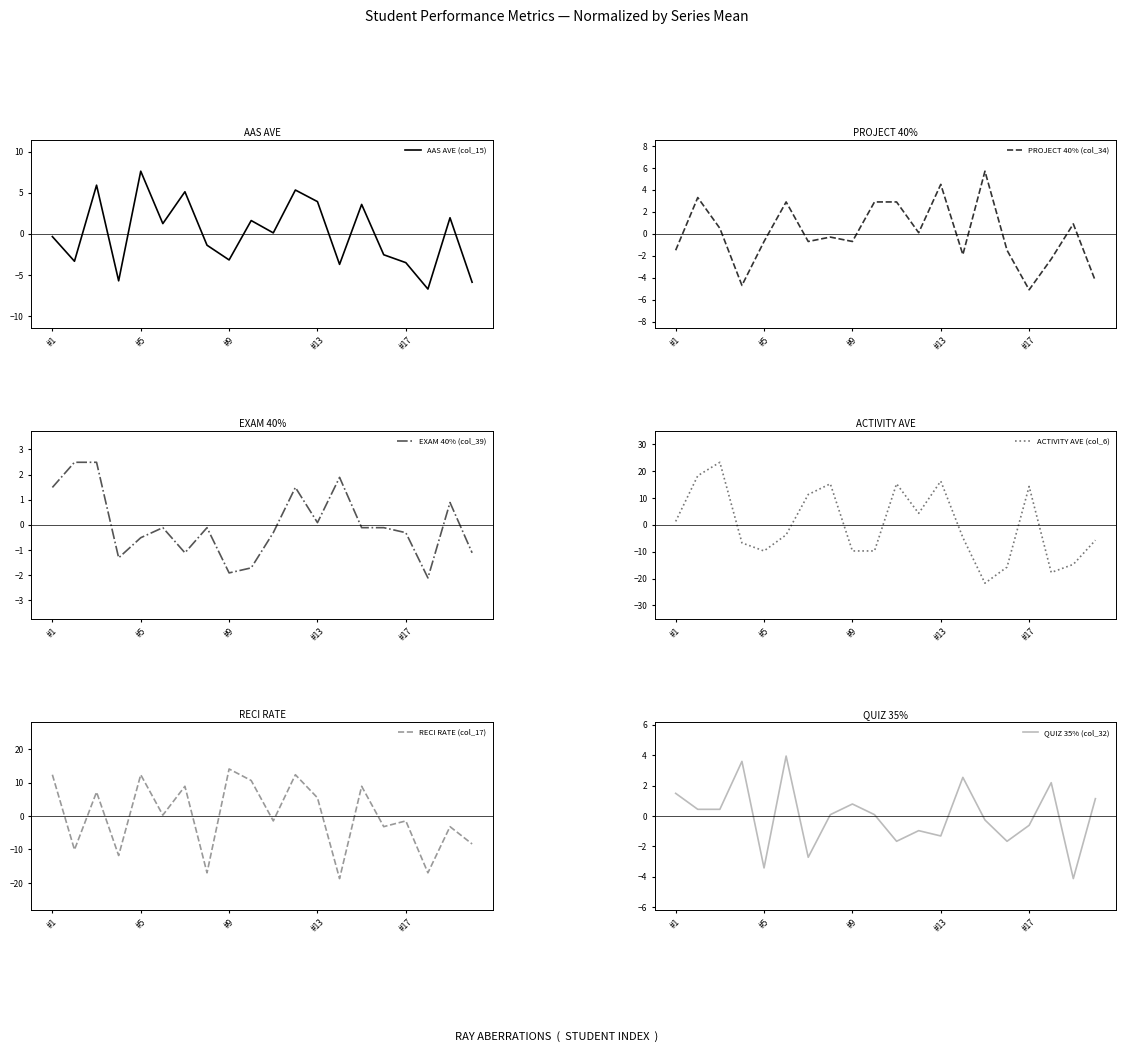

Reading left to right, list all the values displayed in this chart.

AAS AVE (col_15): -0.3	-3.3	5.9	-5.7	7.6	1.2	5.1	-1.4	-3.2	1.6	0.1	5.3	3.9	-3.7	3.6	-2.5	-3.5	-6.7	2.0	-5.9
PROJECT 40% (col_34): -1.5	3.3	0.5	-4.7	-0.7	2.9	-0.7	-0.3	-0.7	2.9	2.9	0.1	4.5	-1.9	5.7	-1.5	-5.1	-2.3	0.9	-4.3
EXAM 40% (col_39): 1.5	2.5	2.5	-1.3	-0.5	-0.1	-1.1	-0.1	-1.9	-1.7	-0.3	1.5	0.1	1.9	-0.1	-0.1	-0.3	-2.1	0.9	-1.1
ACTIVITY AVE (col_6): 1.3	18.3	23.3	-6.7	-9.7	-3.7	11.3	15.3	-9.7	-9.7	15.3	4.3	16.3	-4.7	-21.7	-15.7	14.3	-17.7	-14.7	-5.7
RECI RATE (col_17): 12.3	-10.1	7.2	-11.8	12.3	0.3	8.9	-17.0	14.1	10.6	-1.5	12.3	5.4	-18.7	8.9	-3.2	-1.5	-17.0	-3.2	-8.4
QUIZ 35% (col_32): 1.5	0.4	0.4	3.6	-3.4	3.9	-2.7	0.1	0.8	0.1	-1.7	-1.0	-1.3	2.5	-0.3	-1.7	-0.6	2.2	-4.1	1.1